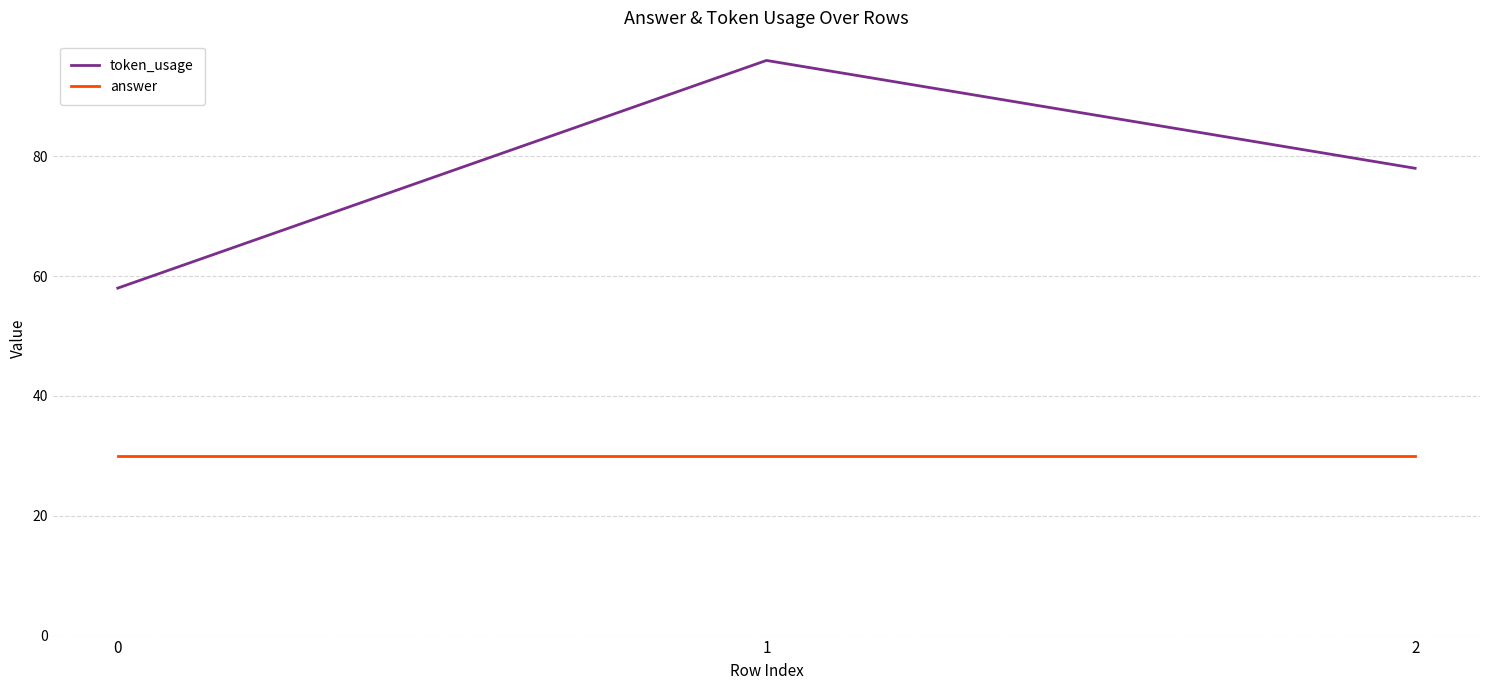

The value of token_usage at 1 is 96. True or false?

True